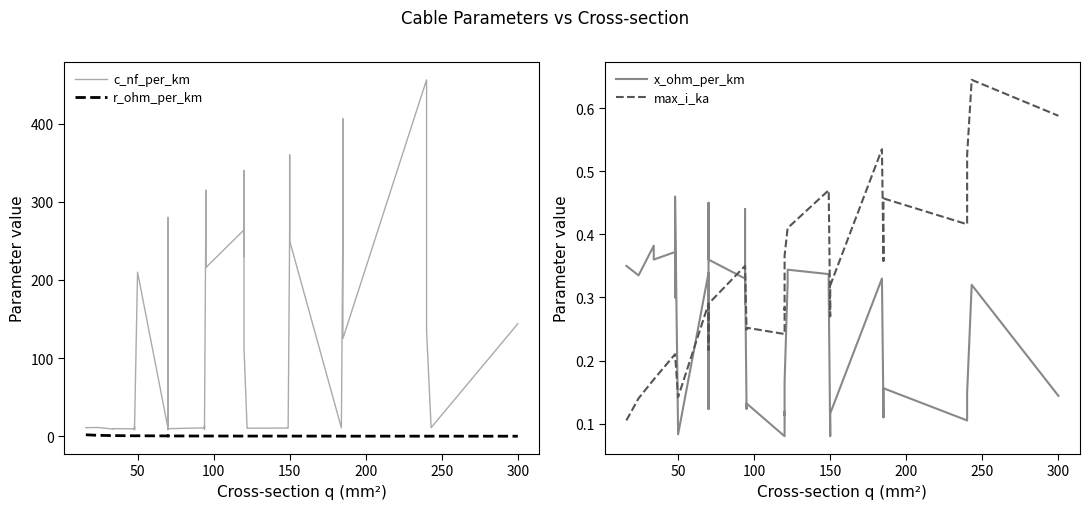

What are all the series names shown in the legend?

c_nf_per_km, r_ohm_per_km, x_ohm_per_km, max_i_ka